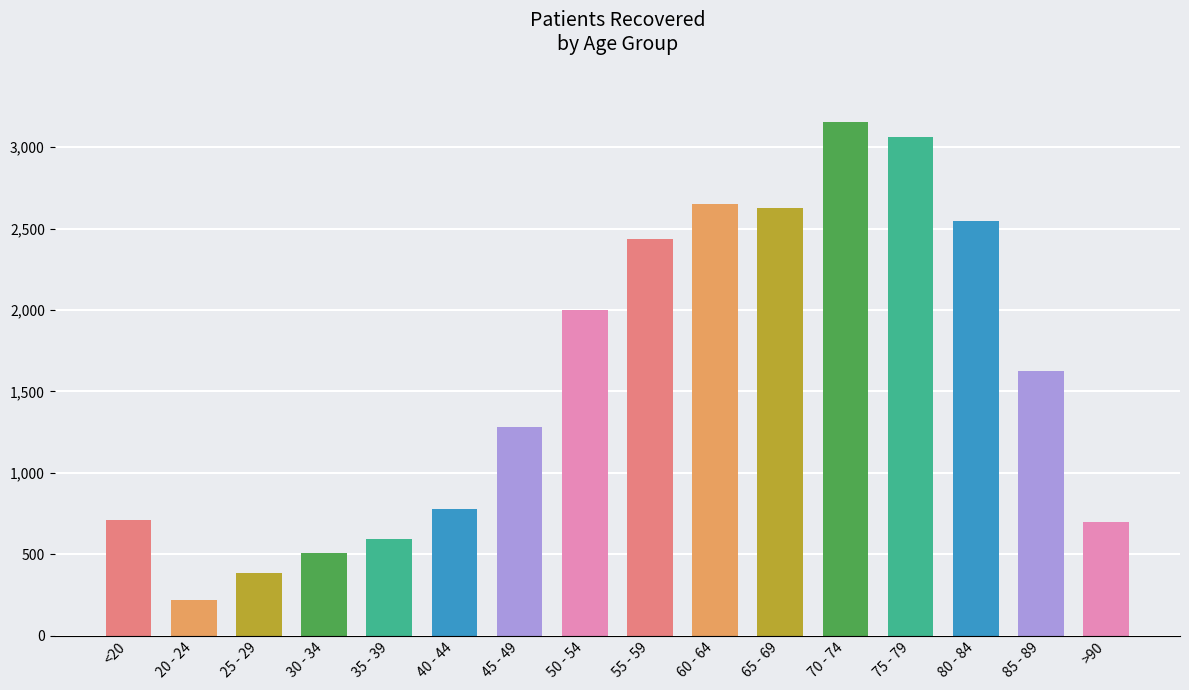

At which label does the data first exceed 1625?

50 - 54